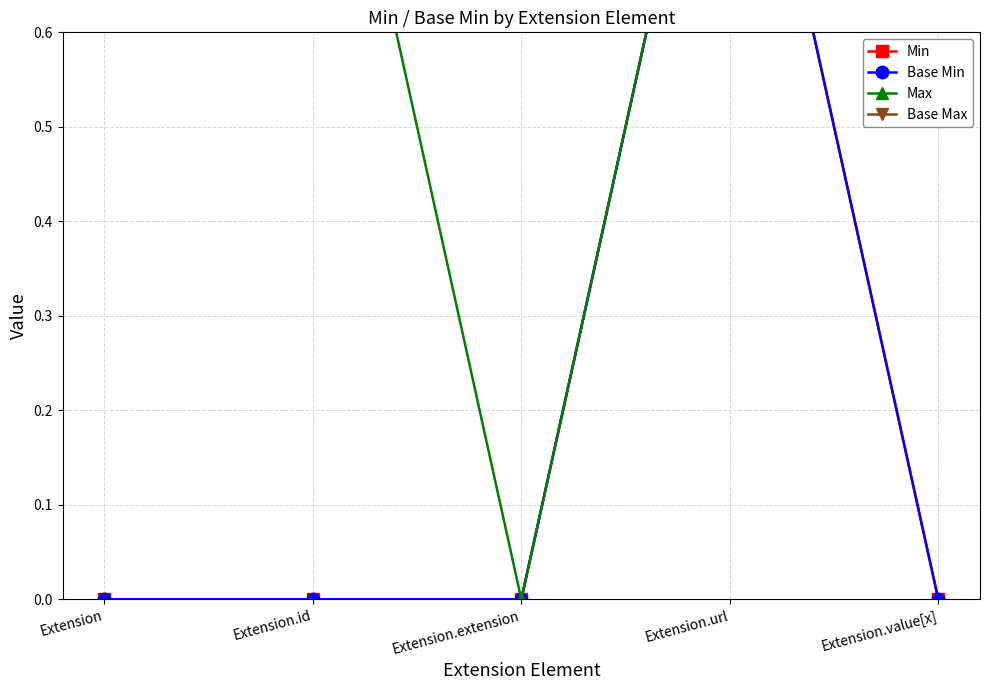

What is the difference between the maximum and second lowest values in the Min series?

1